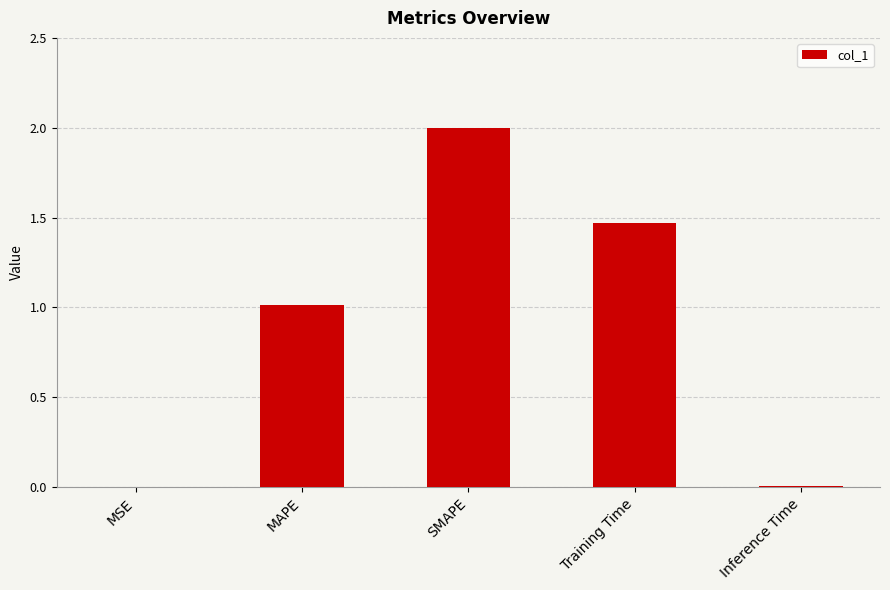

Are the bars horizontal?

No